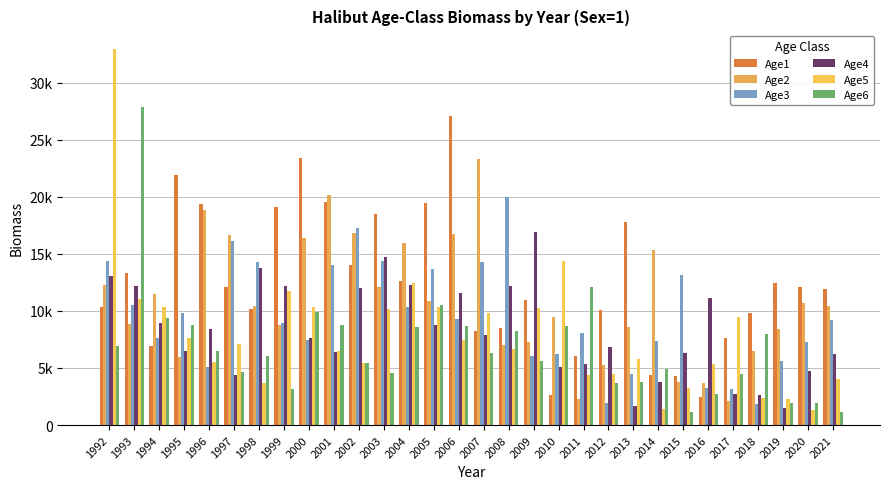

What is the total value across all series at 1998?

58367.0